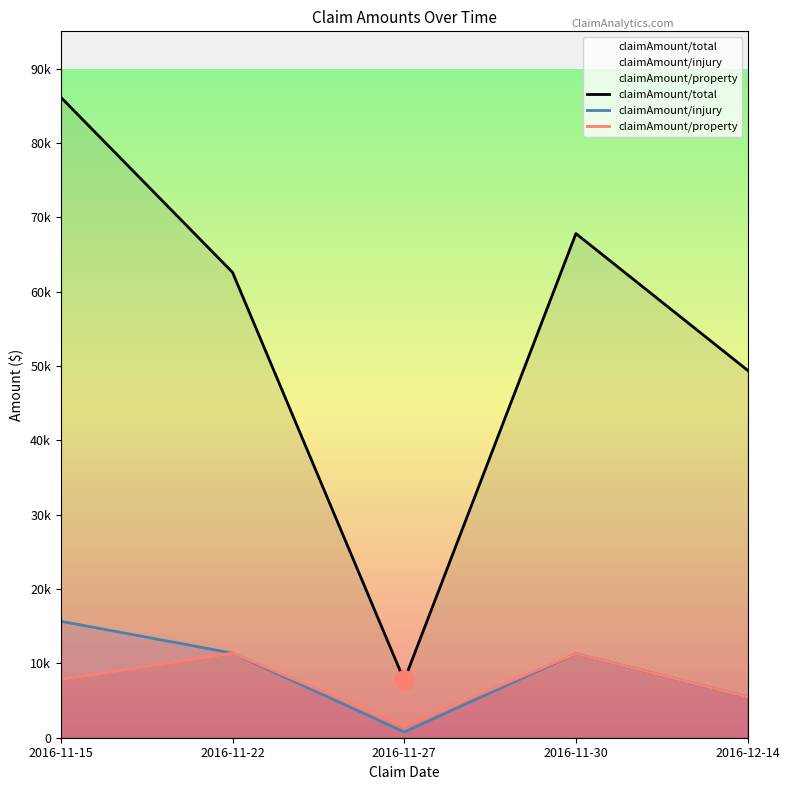

Which has a higher value, 2016-12-14 or 2016-11-30?

2016-11-30